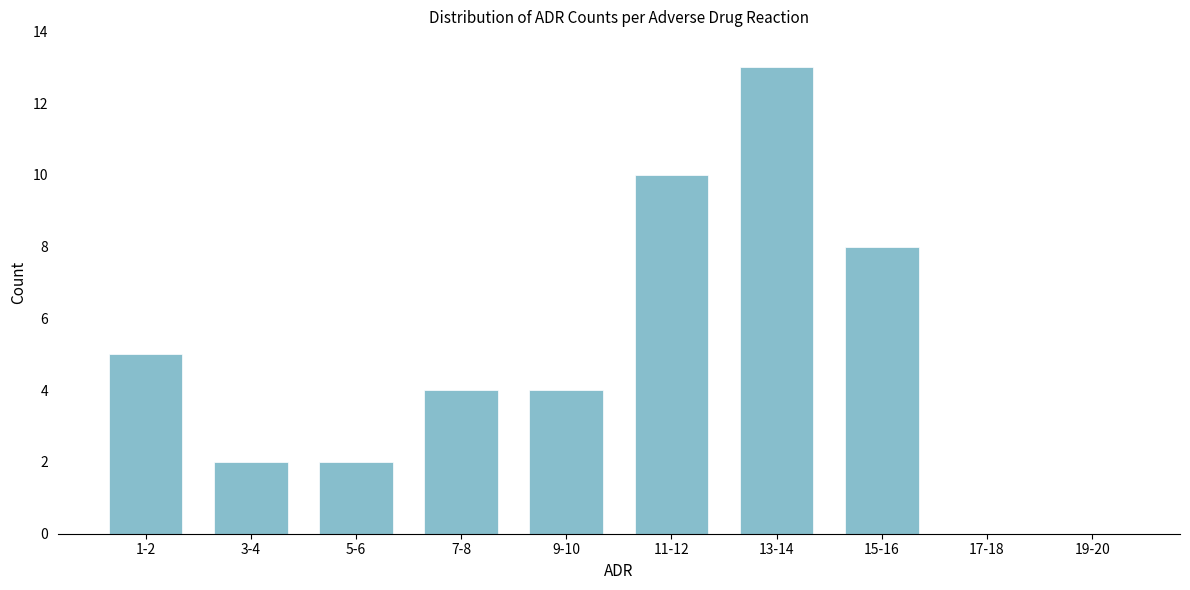

Reading left to right, what are all the values shown in this chart?

1-2=5	3-4=2	5-6=2	7-8=4	9-10=4	11-12=10	13-14=13	15-16=8	17-18=0	19-20=0